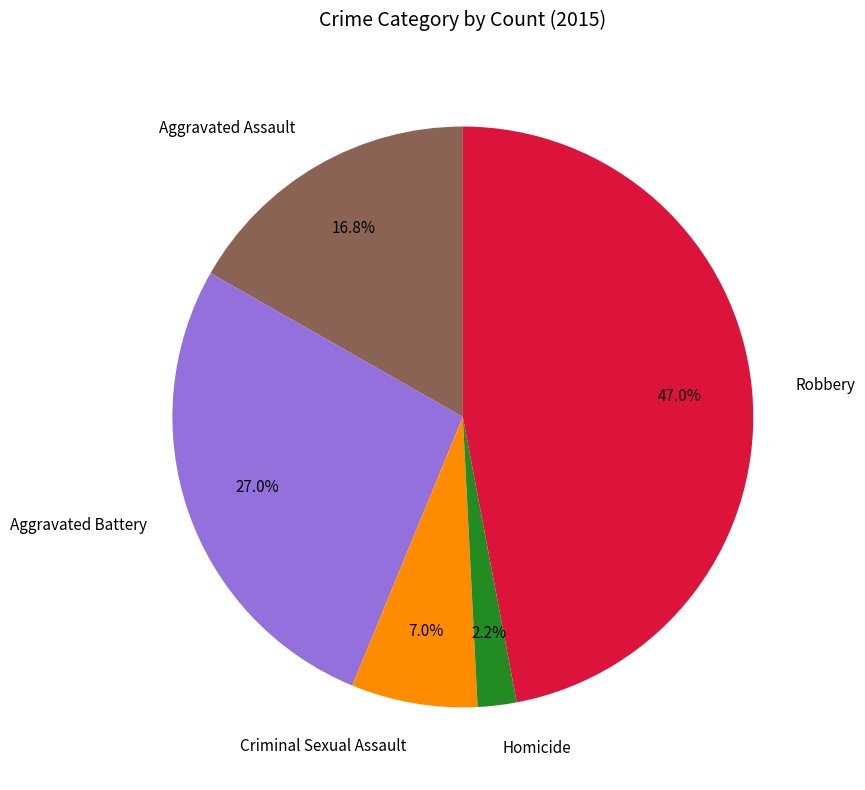

Does any single category account for the majority?

No